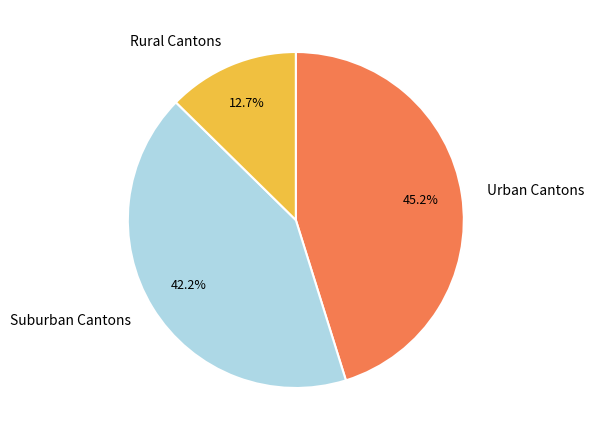

What is the ratio of the value at Suburban Cantons to the value at Rural Cantons?

3.3